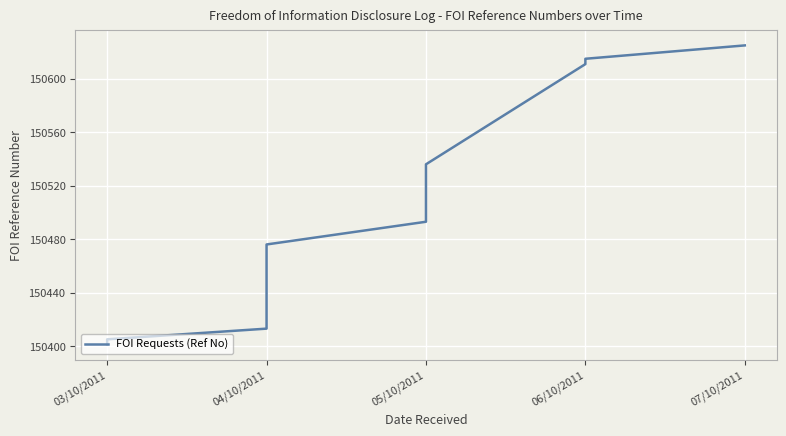

How many data points does each series have?

20